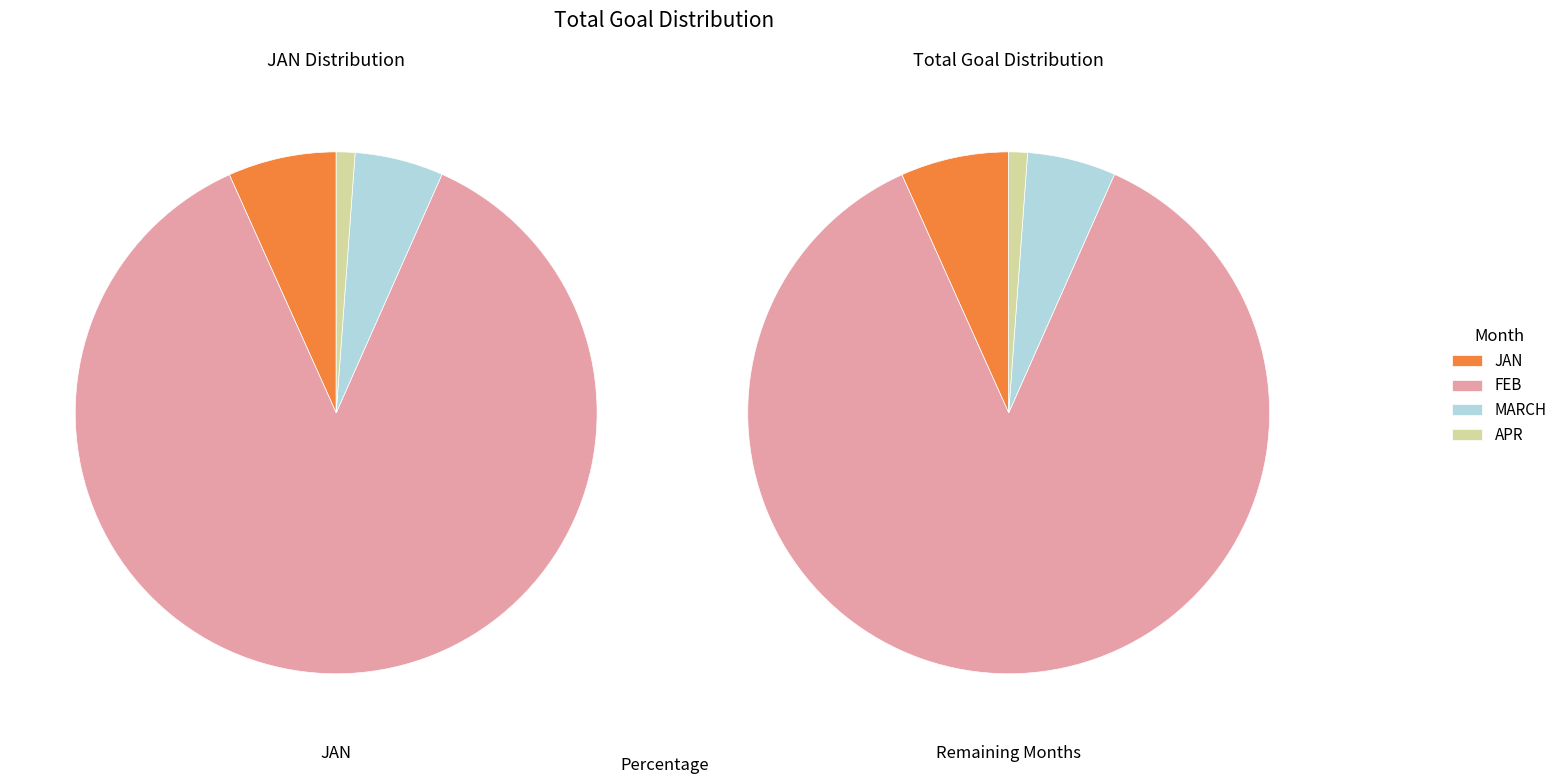

What is the ratio of the value at MARCH to the value at FEB?

0.1